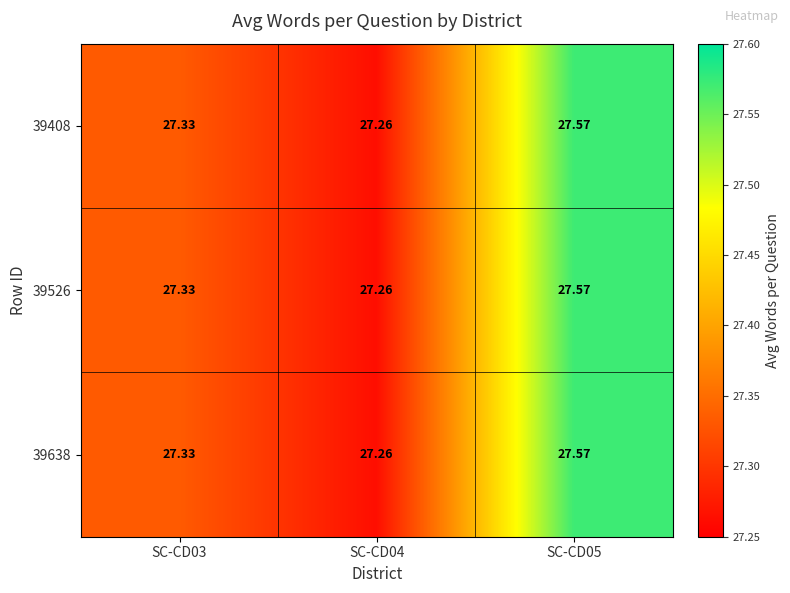

Is the value of 39638 at SC-CD05 greater than the value of 39408 at SC-CD04?

Yes